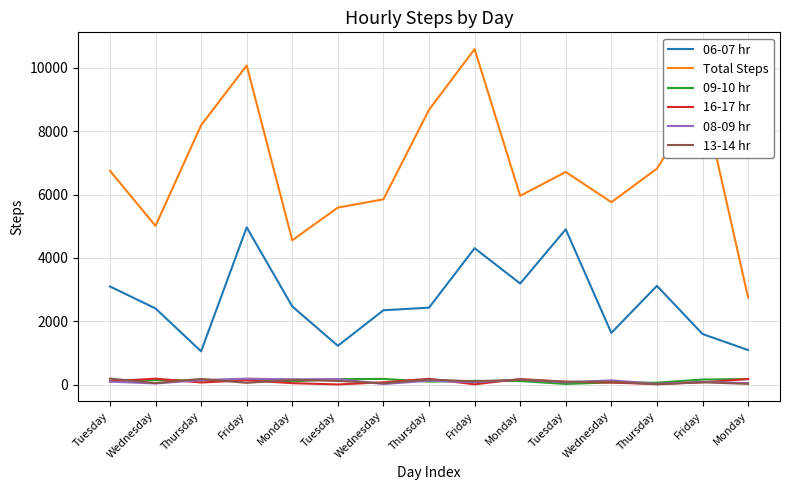

What are all the series names shown in the legend?

06-07 hr, Total Steps, 09-10 hr, 16-17 hr, 08-09 hr, 13-14 hr